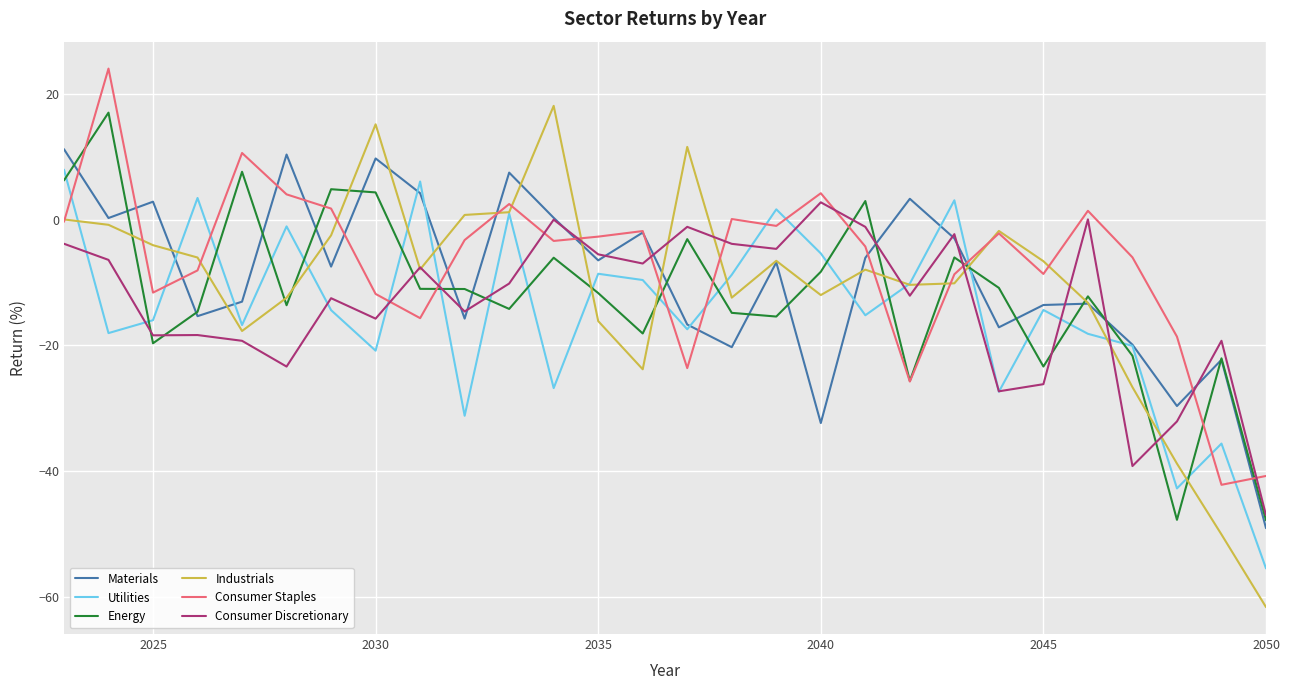

What is the highest value of the Utilities series?

7.9